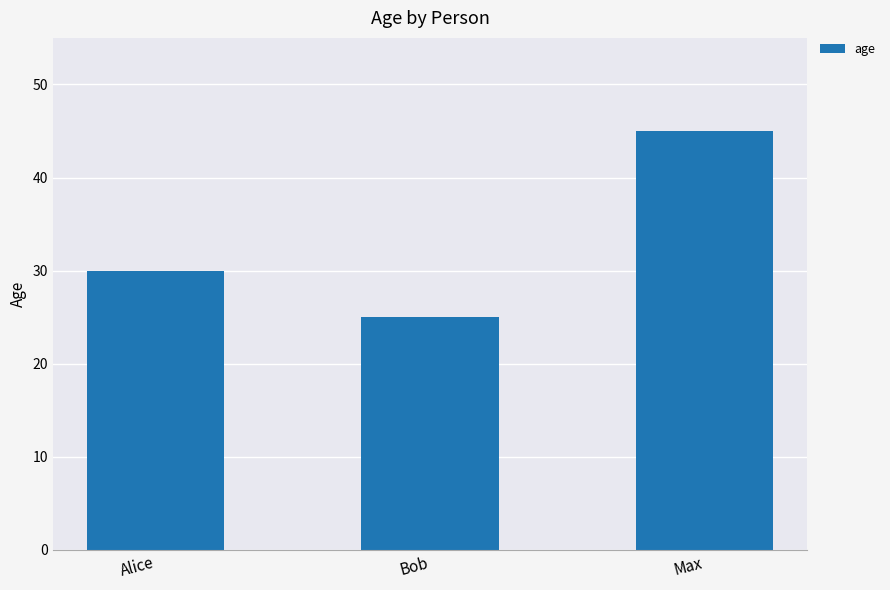

Reading left to right, what are all the values shown in this chart?

Alice=30	Bob=25	Max=45